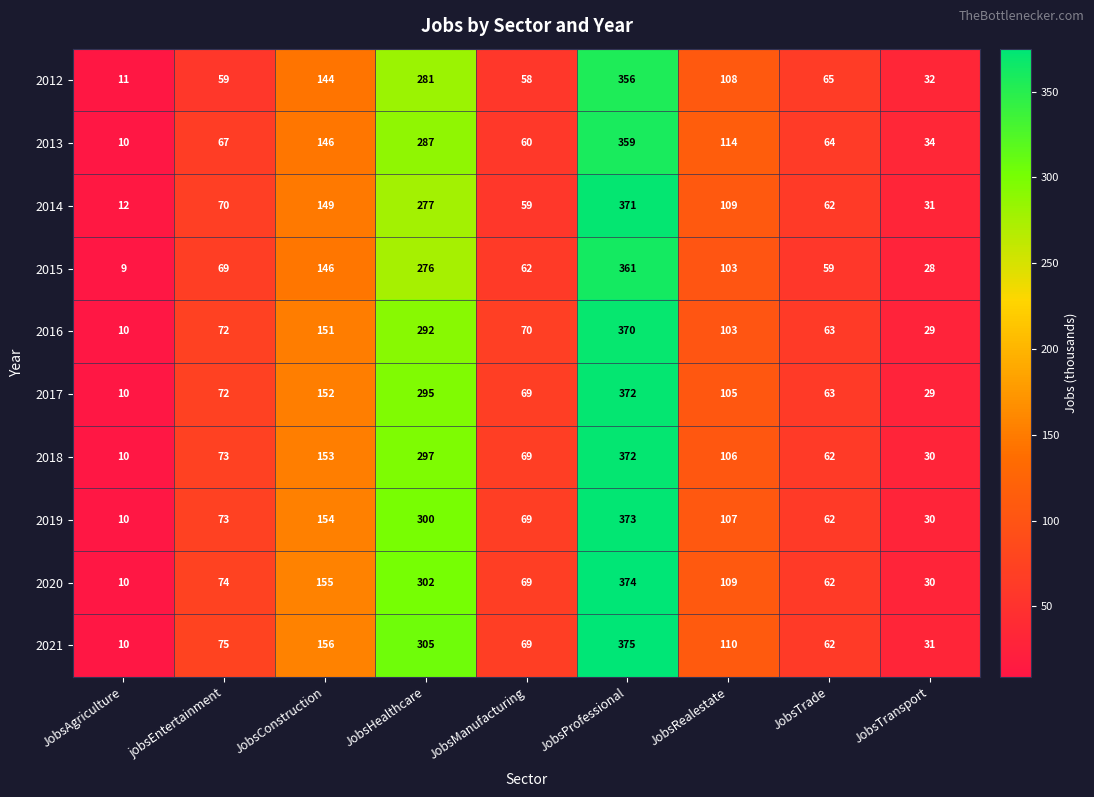

What is the difference between the highest and lowest values at JobsAgriculture?

3